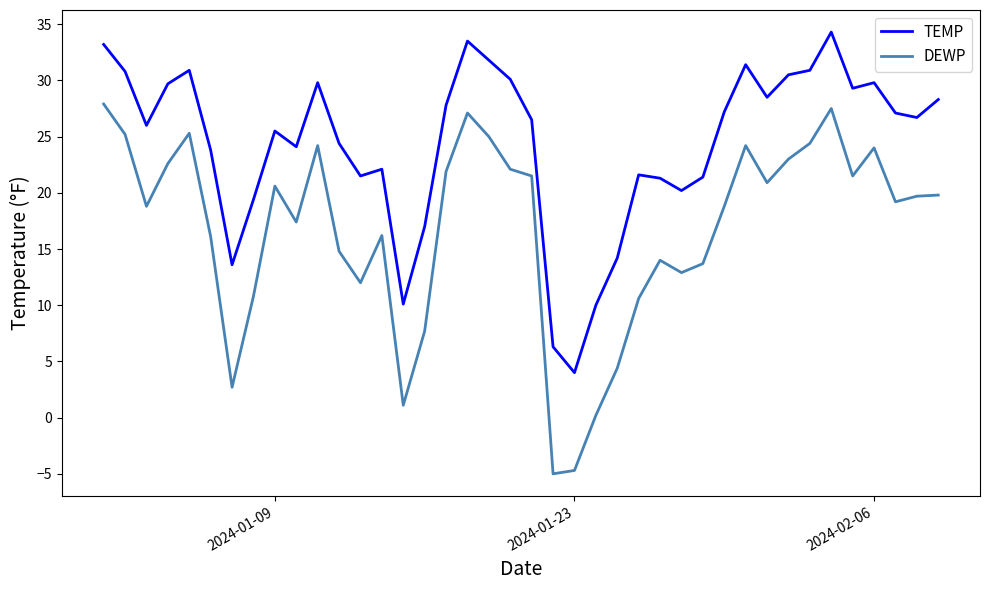

What is the highest value of the TEMP series?

34.3